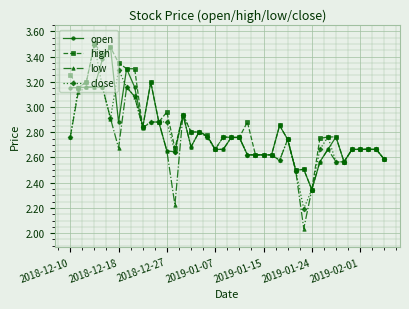

True or false: low has more than 0 points higher than both neighbors.

True